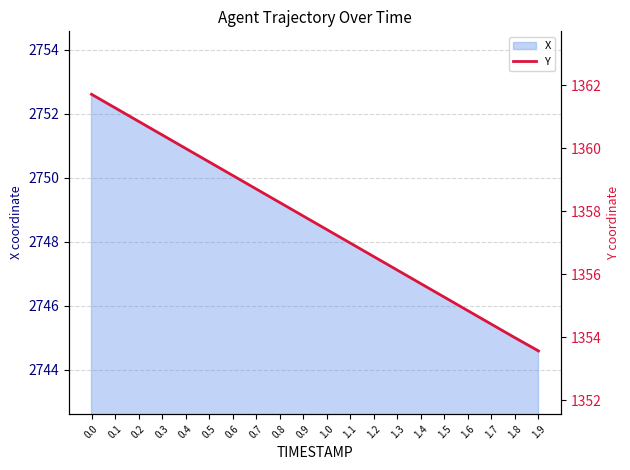

What is the difference between the values at 1.6 and 0.6?

4.3